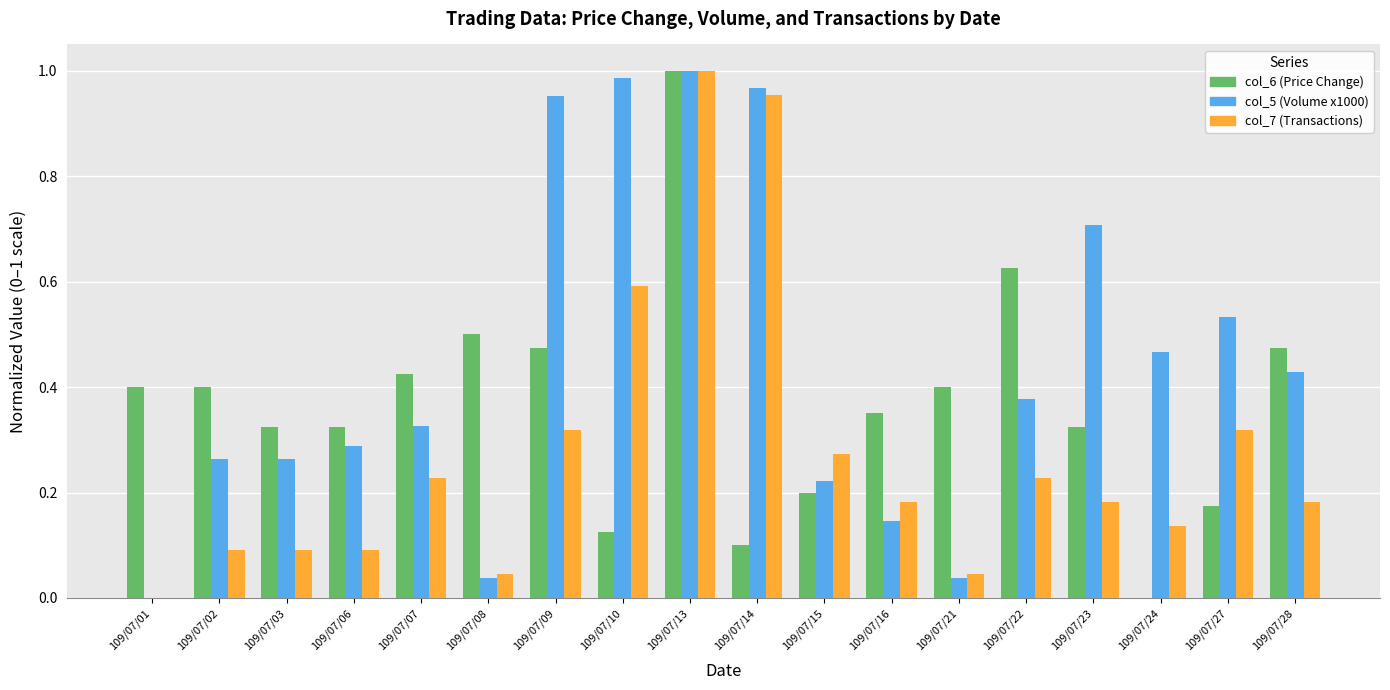

At which category is the sum across all series the highest?

109/07/13